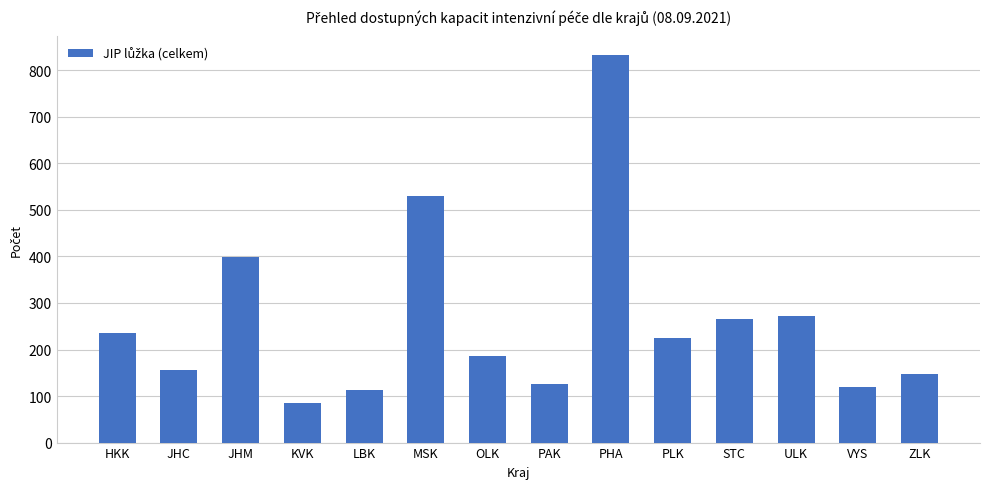

What is the change in value from HKK to OLK?

-49